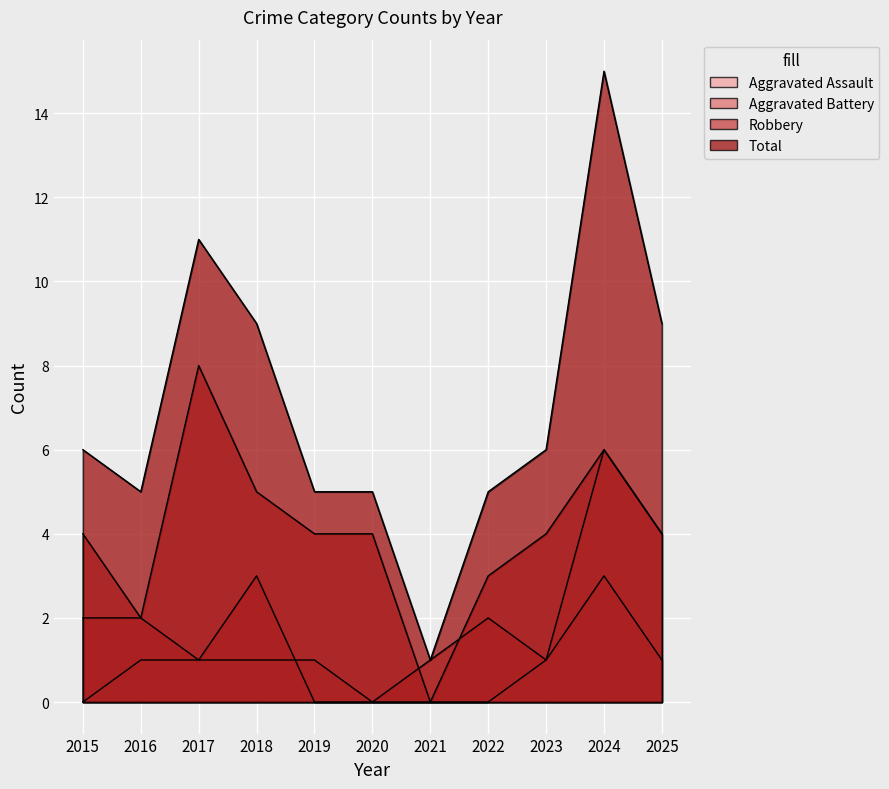

True or false: Aggravated Assault and Total intersect in this chart.

False